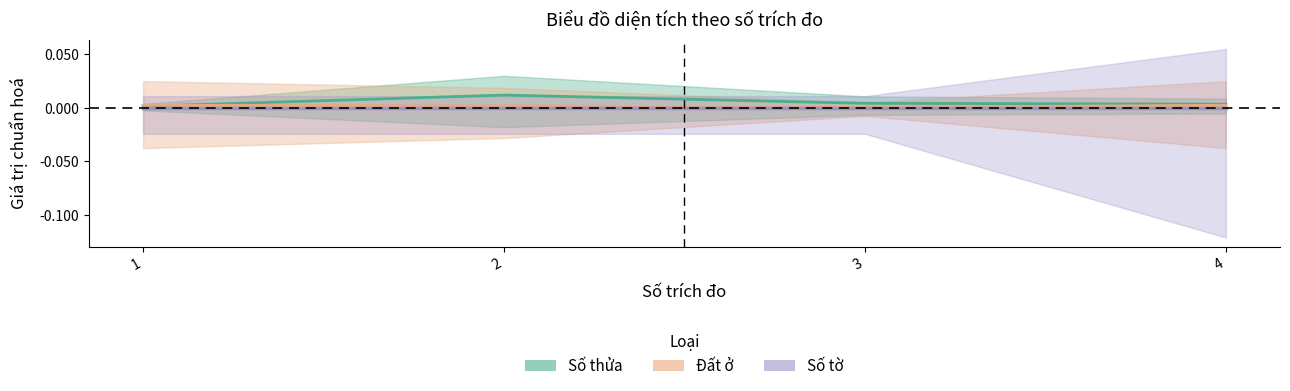

Where is the first local minimum for Đất ở?

3